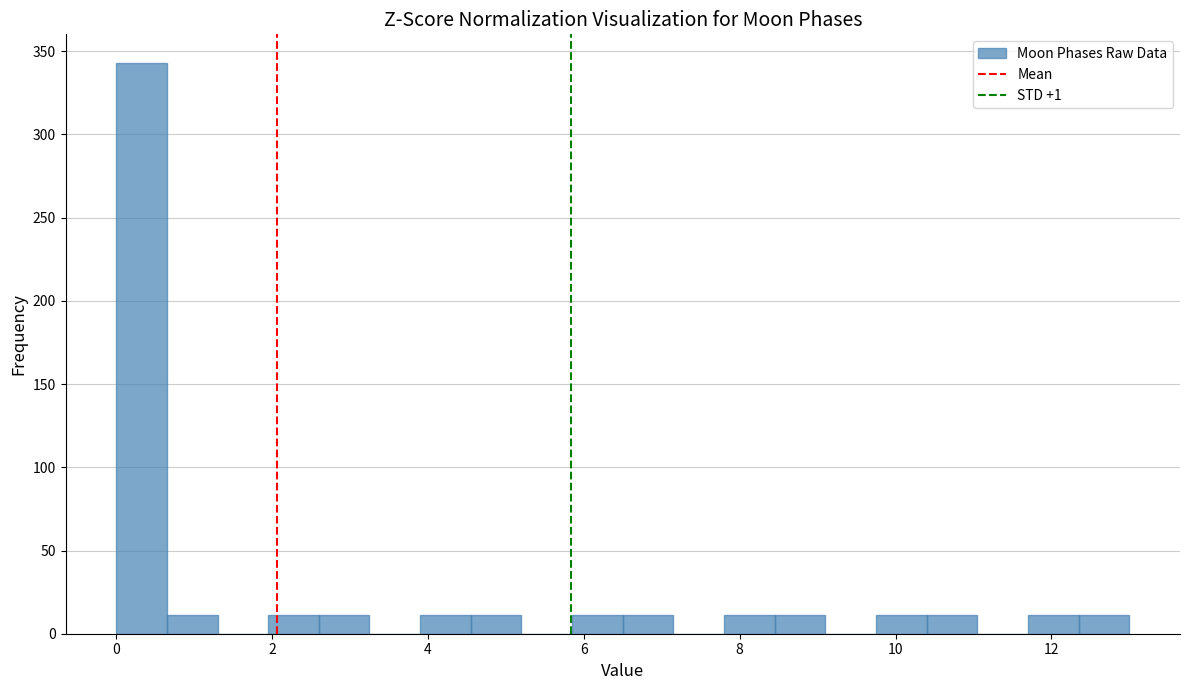

Around what value on the x-axis is the tallest bar? Give the approximate position of its centre, as read against the axis.

0.4